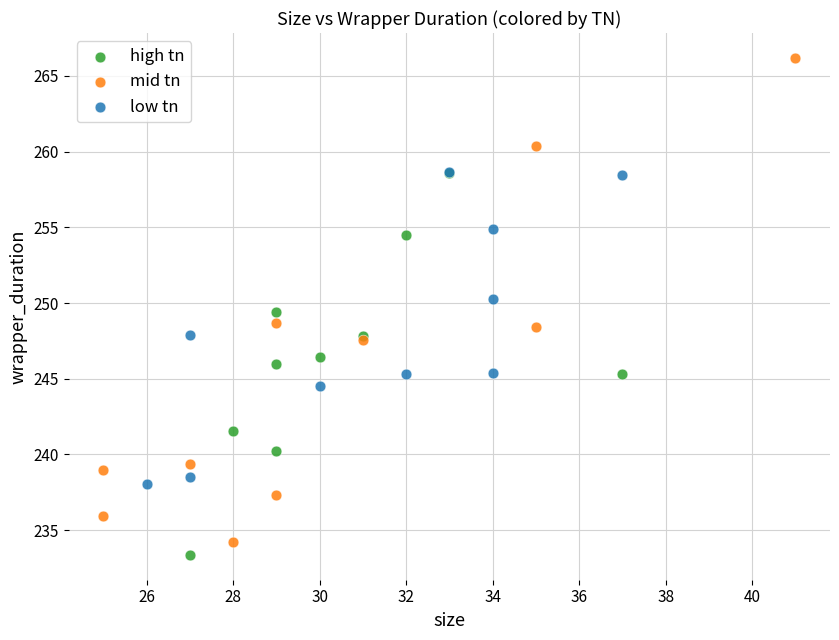

Which series has the widest spread of Y values?

mid tn